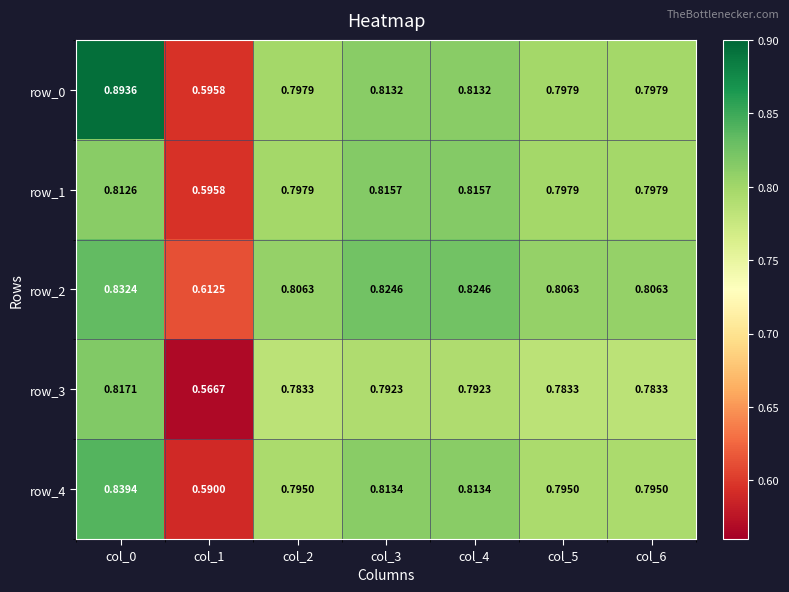

At which label does row_0 reach its minimum?

col_1